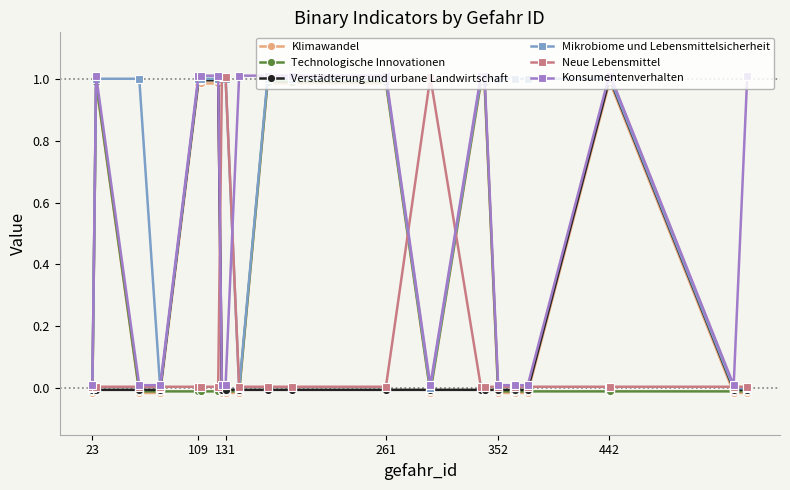

At which label does Neue Lebensmittel reach its minimum?

23